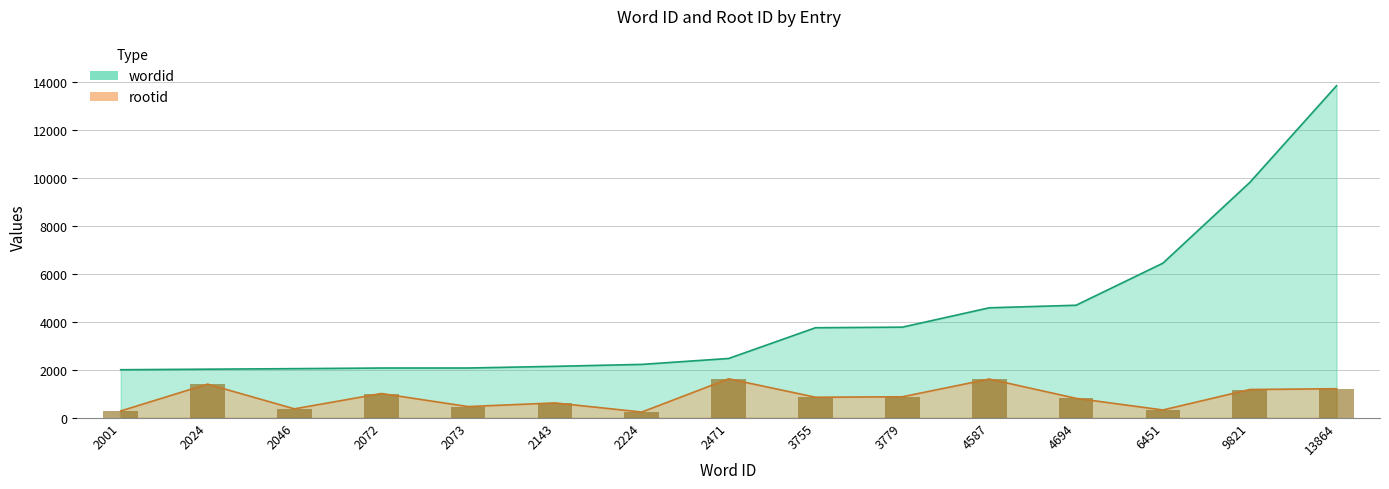

What is the value of the wordid bar at the 3rd from the left?

2046